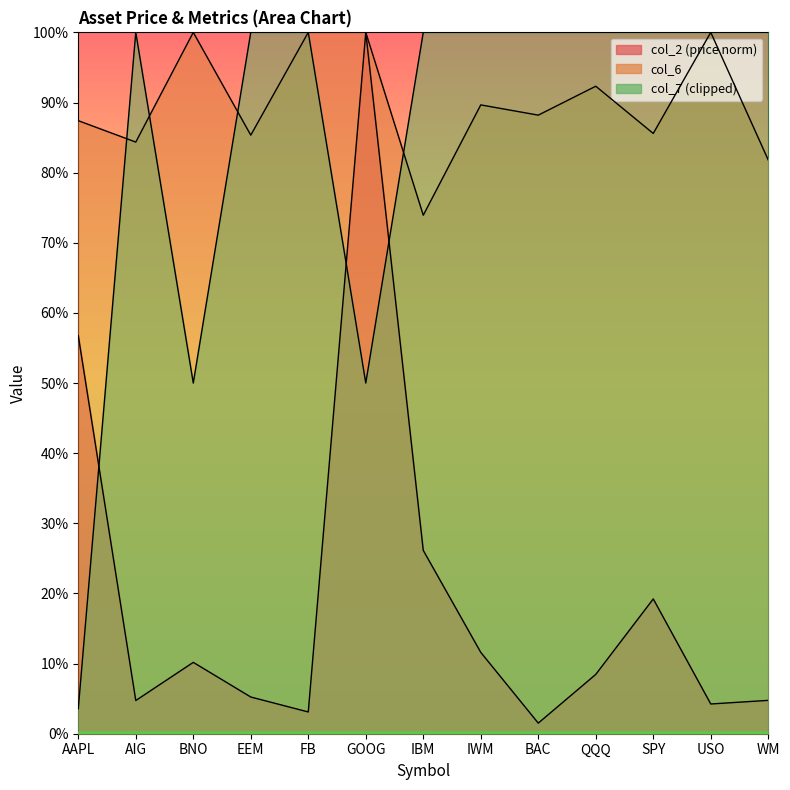

True or false: col_2 and col_6 intersect in this chart.

False